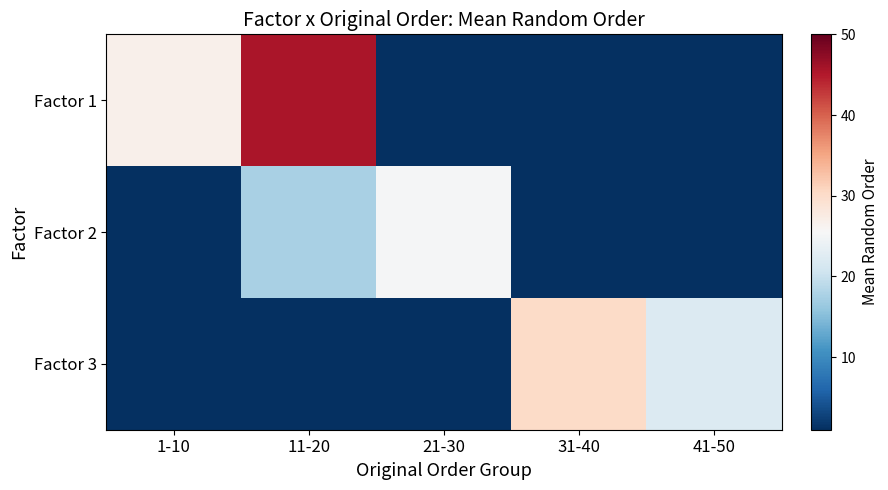

Reading right to left, list all the values displayed in this chart.

Factor 1: 41-50=0.0	31-40=0.0	21-30=0.0	11-20=45.5	1-10=26.7
Factor 2: 41-50=0.0	31-40=0.0	21-30=25.3	11-20=17.6	1-10=0.0
Factor 3: 41-50=22.1	31-40=30.2	21-30=0.0	11-20=0.0	1-10=0.0